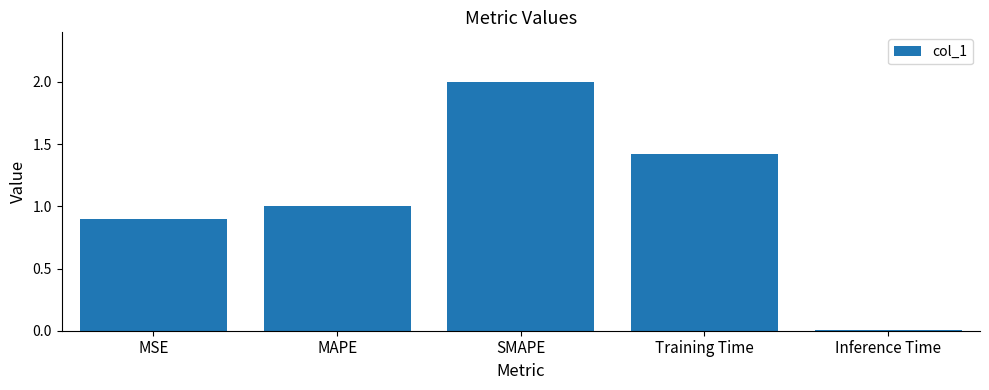

What is the difference between the maximum and minimum values?

2.0